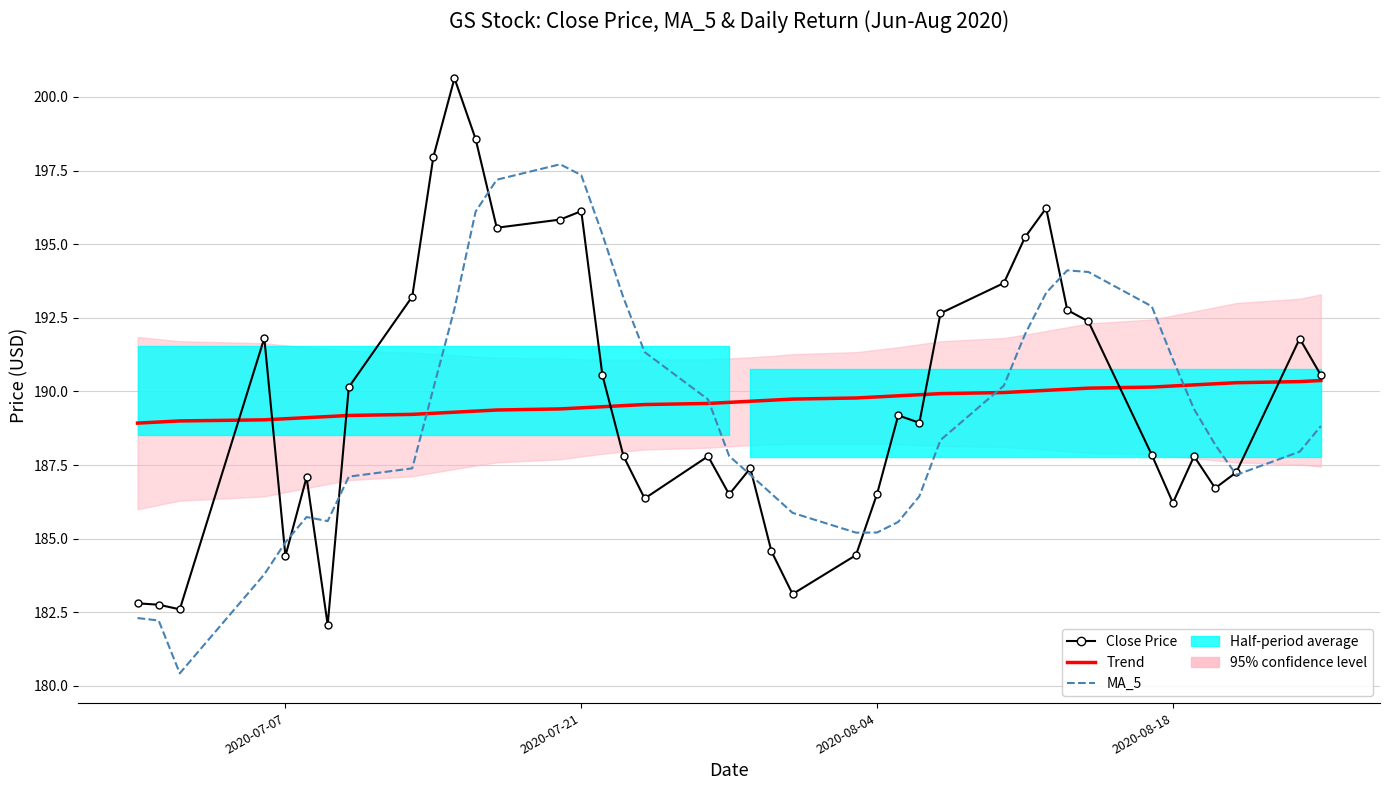

What is the highest value of the MA_5 series?

197.7